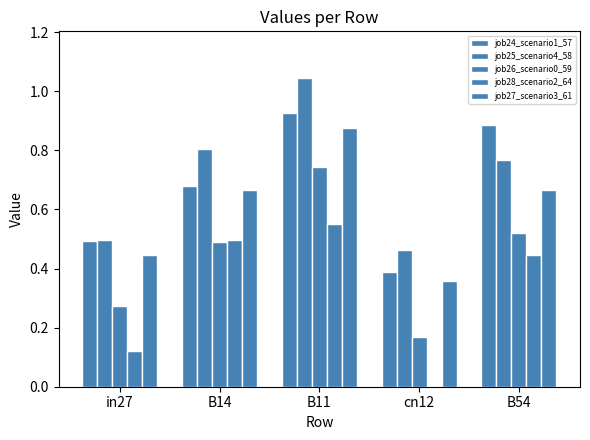

What is the spread (max minus min) of values at B11?

0.5